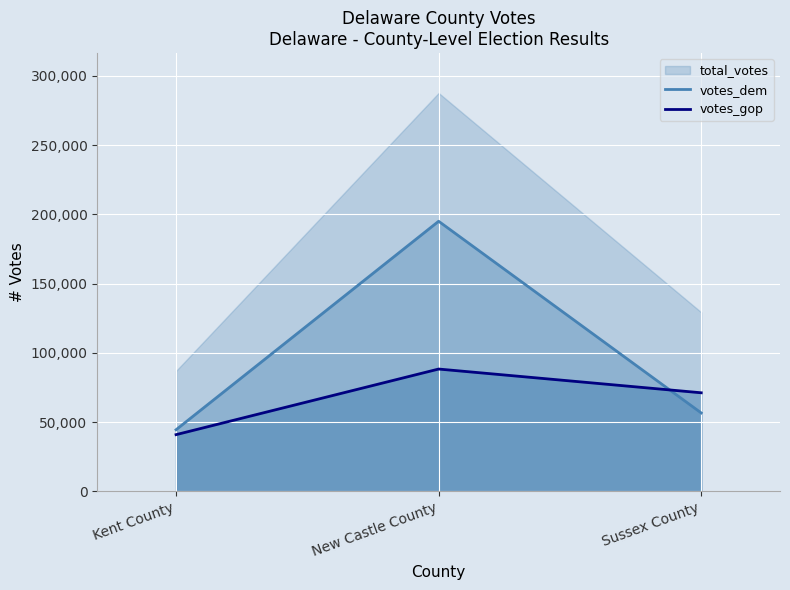

Is the value of votes_gop at New Castle County greater than the value of votes_dem at Kent County?

Yes